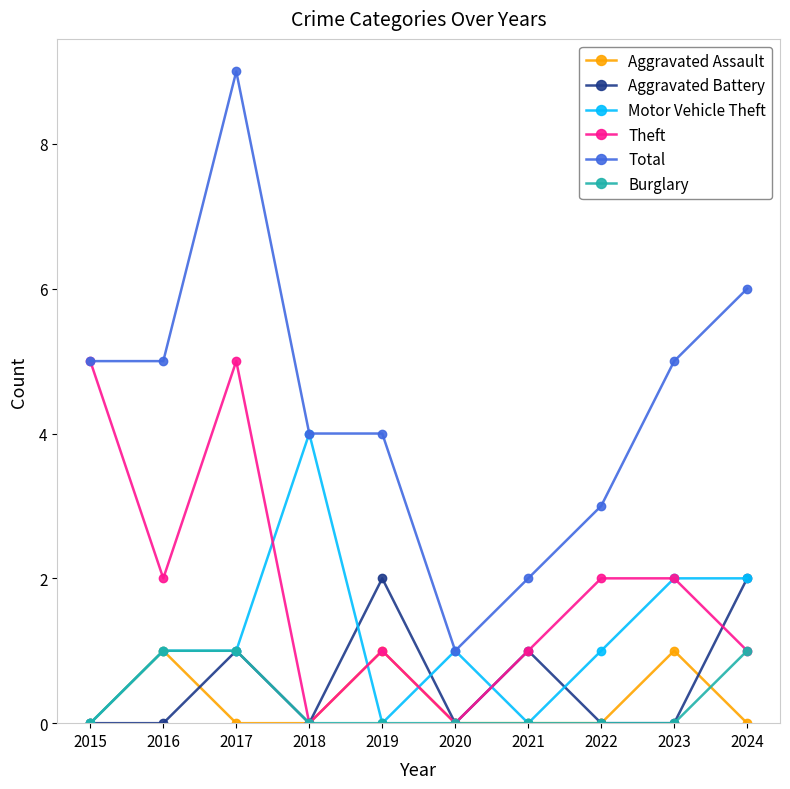

Reading left to right, list all the values displayed in this chart.

Aggravated Assault: 2015=0	2016=1	2017=0	2018=0	2019=1	2020=0	2021=0	2022=0	2023=1	2024=0
Aggravated Battery: 2015=0	2016=0	2017=1	2018=0	2019=2	2020=0	2021=1	2022=0	2023=0	2024=2
Motor Vehicle Theft: 2015=0	2016=1	2017=1	2018=4	2019=0	2020=1	2021=0	2022=1	2023=2	2024=2
Theft: 2015=5	2016=2	2017=5	2018=0	2019=1	2020=0	2021=1	2022=2	2023=2	2024=1
Total: 2015=5	2016=5	2017=9	2018=4	2019=4	2020=1	2021=2	2022=3	2023=5	2024=6
Burglary: 2015=0	2016=1	2017=1	2018=0	2019=0	2020=0	2021=0	2022=0	2023=0	2024=1